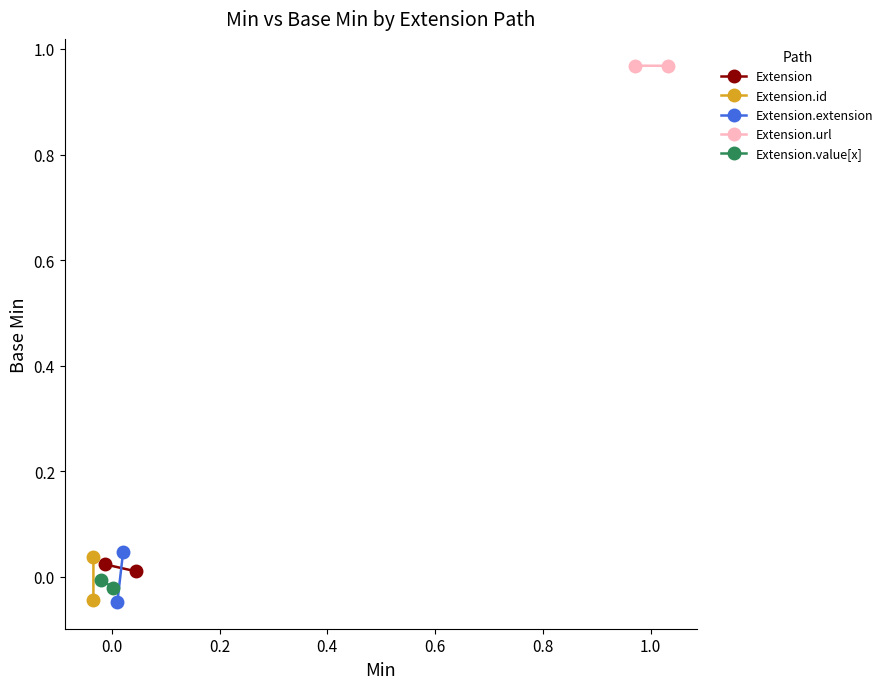

What are all the series names shown in the legend?

Extension, Extension.id, Extension.extension, Extension.url, Extension.value[x]